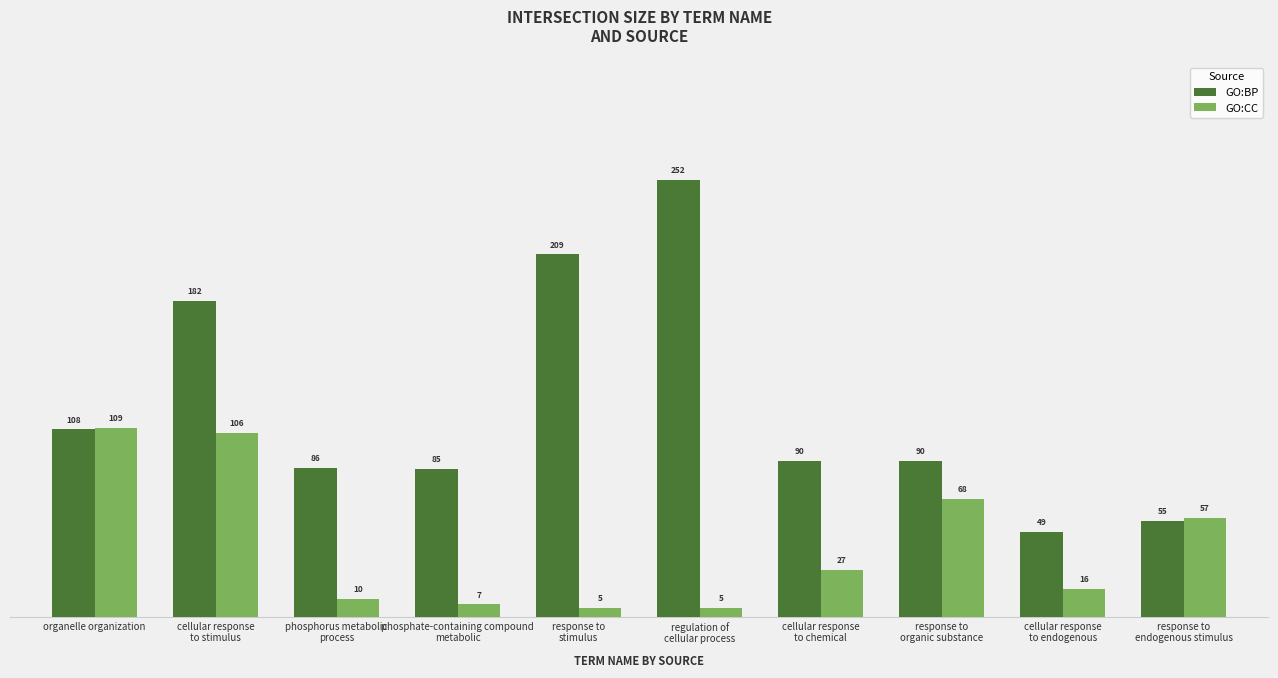

What is the spread (max minus min) of values at cellular response
to endogenous?

33